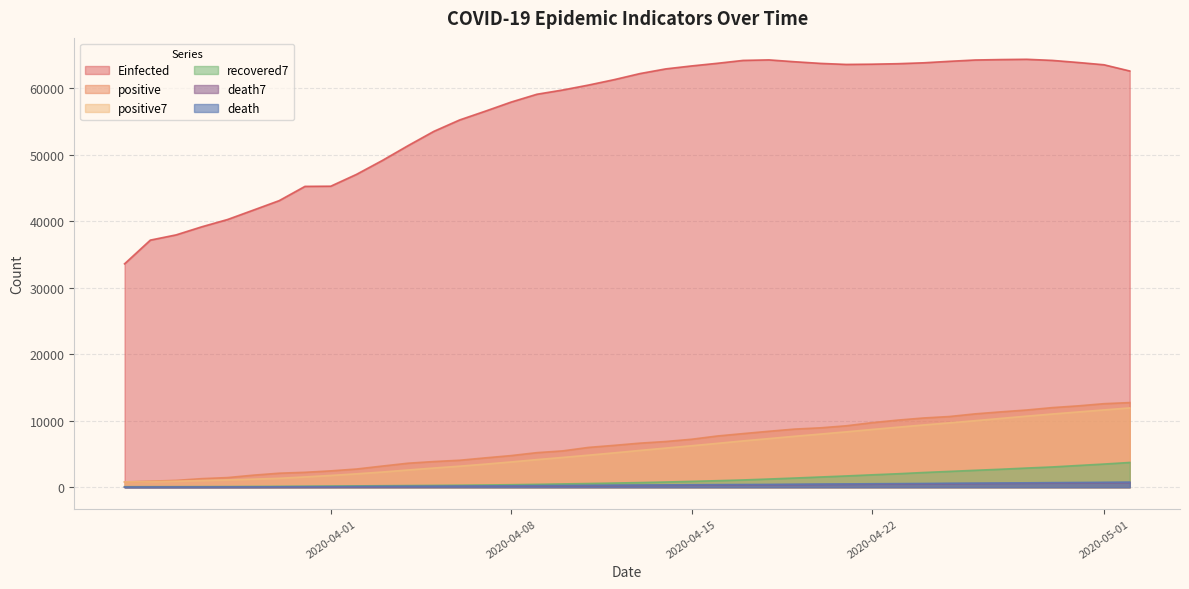

True or false: positive and death intersect in this chart.

False